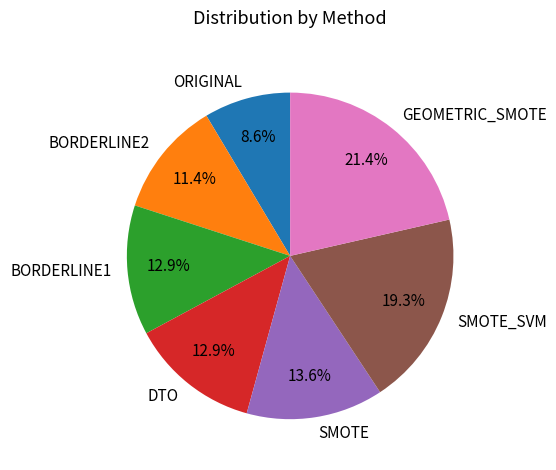

To the nearest percent, what percentage of the pie is ORIGINAL?

9%